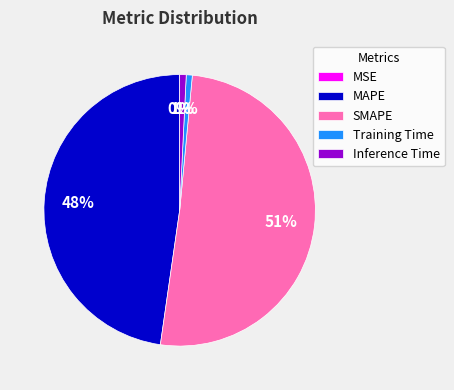

True or false: SMAPE accounts for 51% of the total.

True